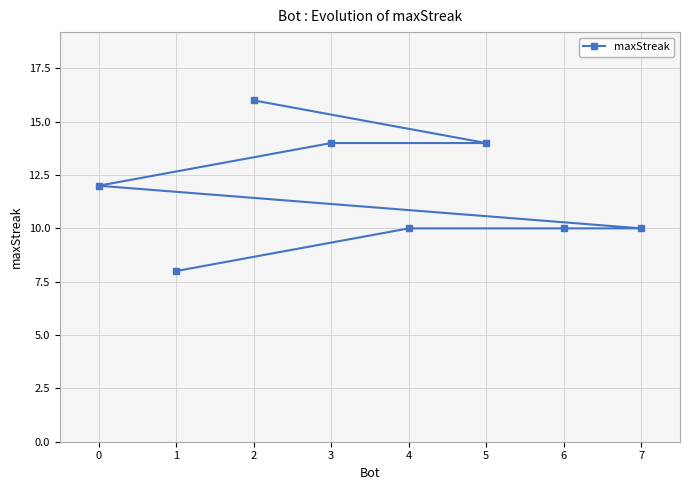

At which category does the chart reach its minimum across all series?

1